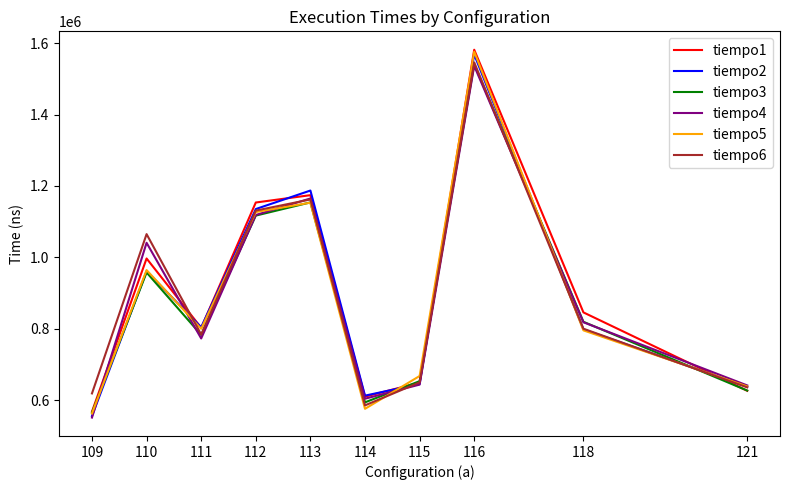

At which category is the sum across all series the highest?

116